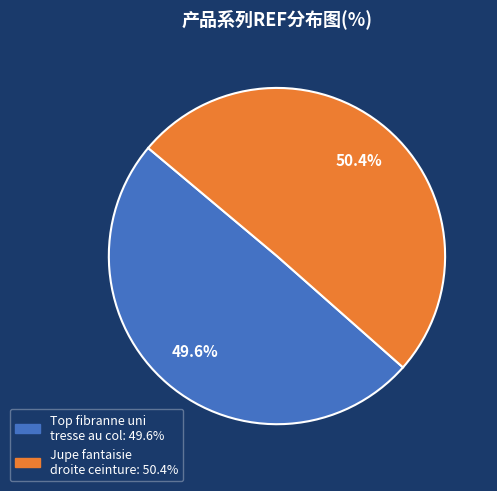

Which slice represents more than half of the pie?

Jupe fantaisie droite ceinture